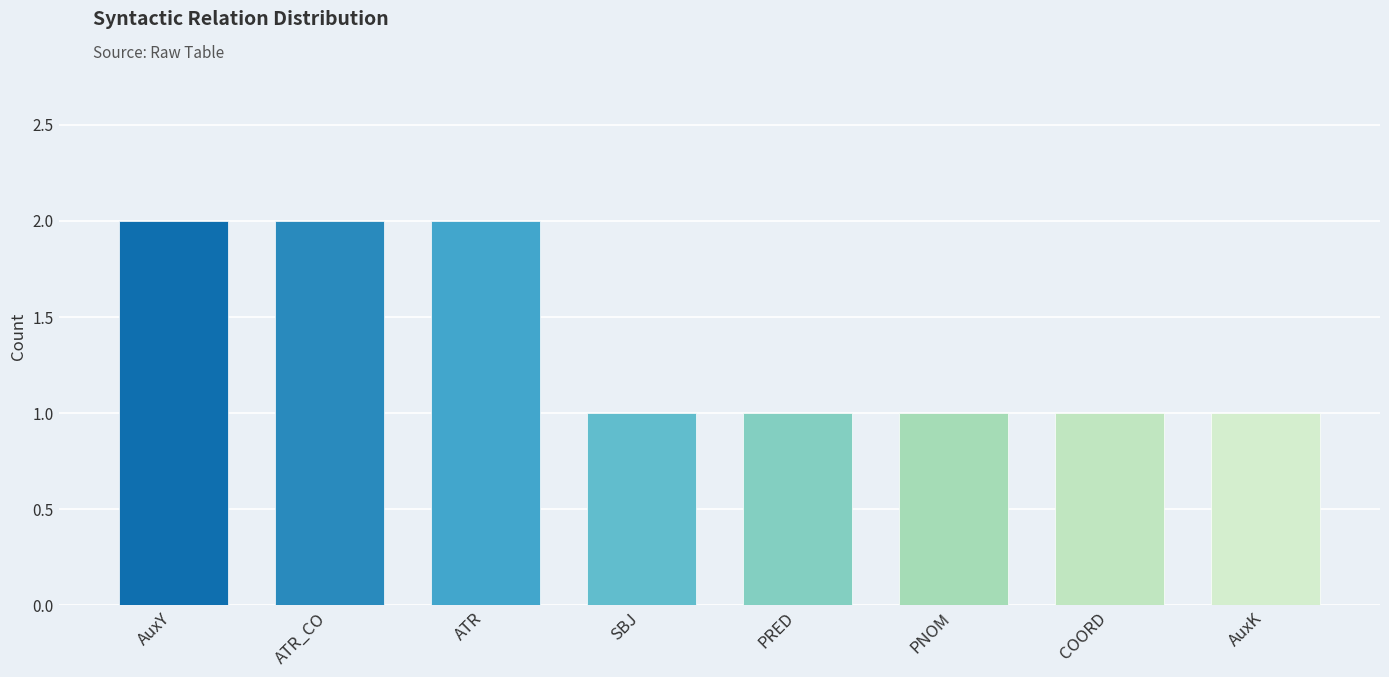

What is the label of the 2nd bar from the left?

ATR_CO